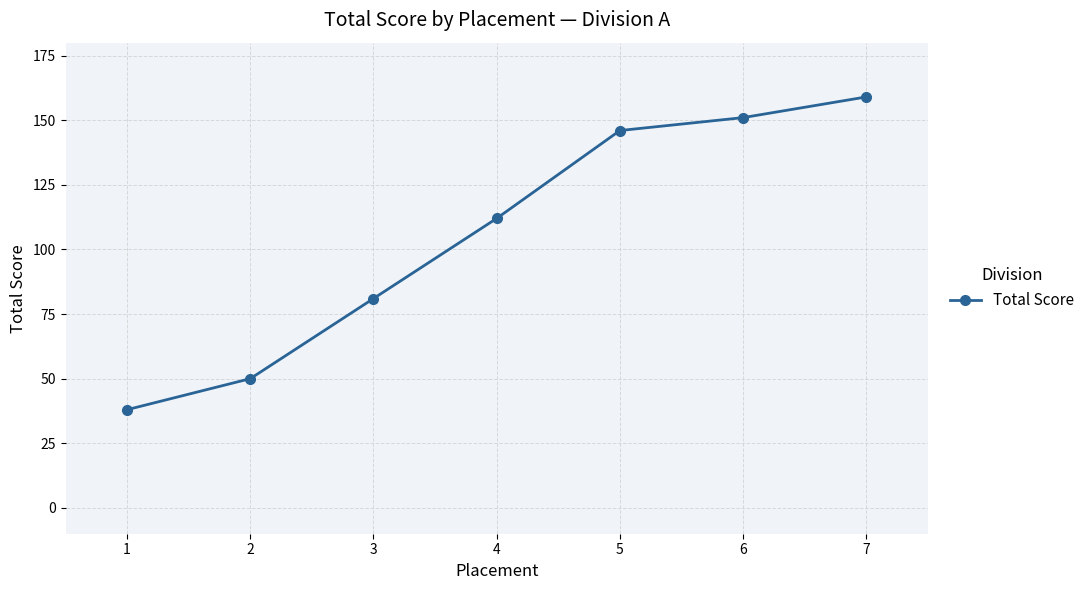

What value does the data have at 5, to the nearest 10?

150